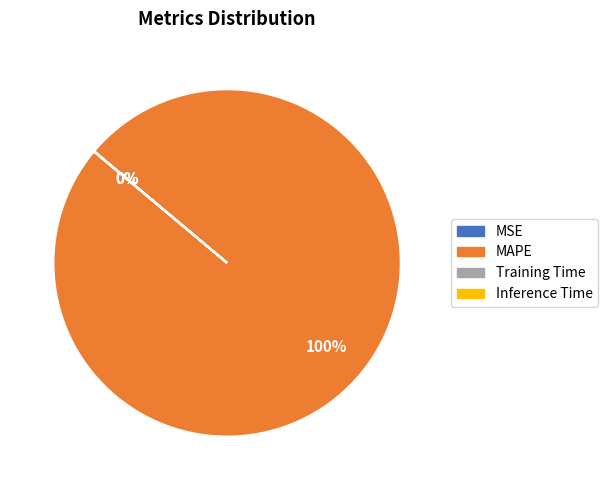

Is there a majority slice in this chart?

Yes